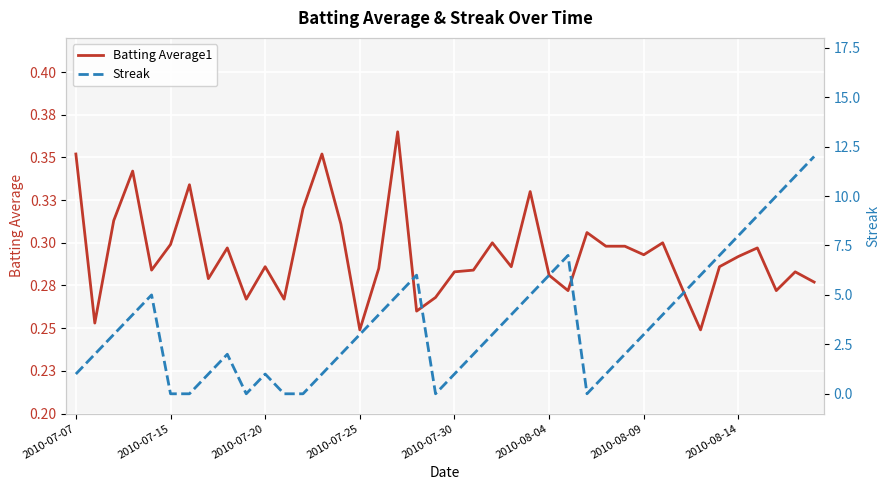

Which series ends up on top after the final intersection of Streak and Batting Average1?

Streak